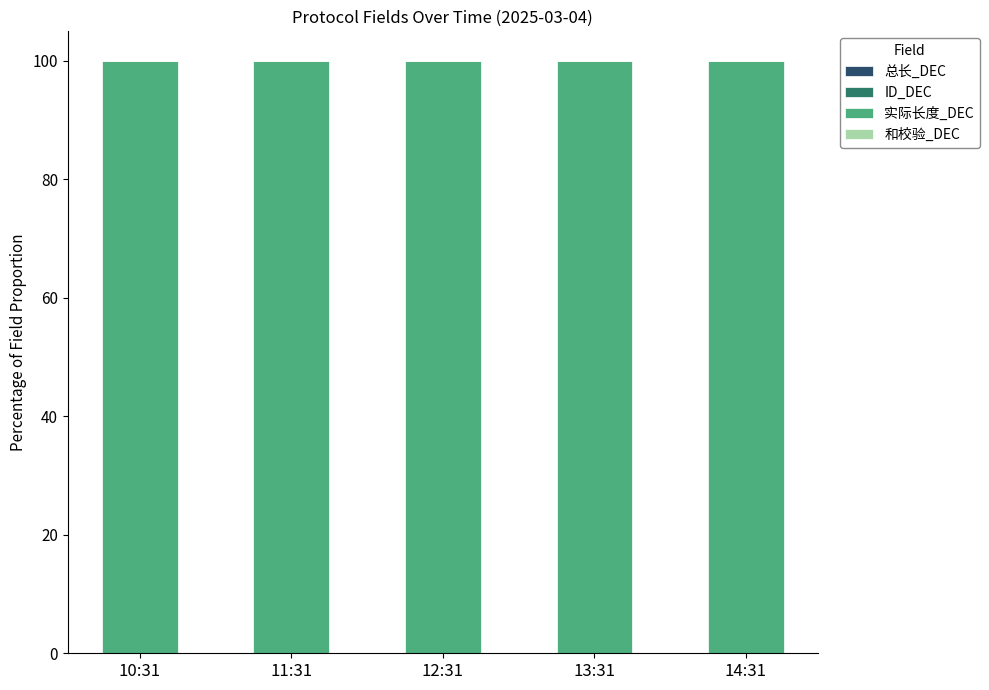

What is the difference between the highest and lowest values at 13:31?

100.0